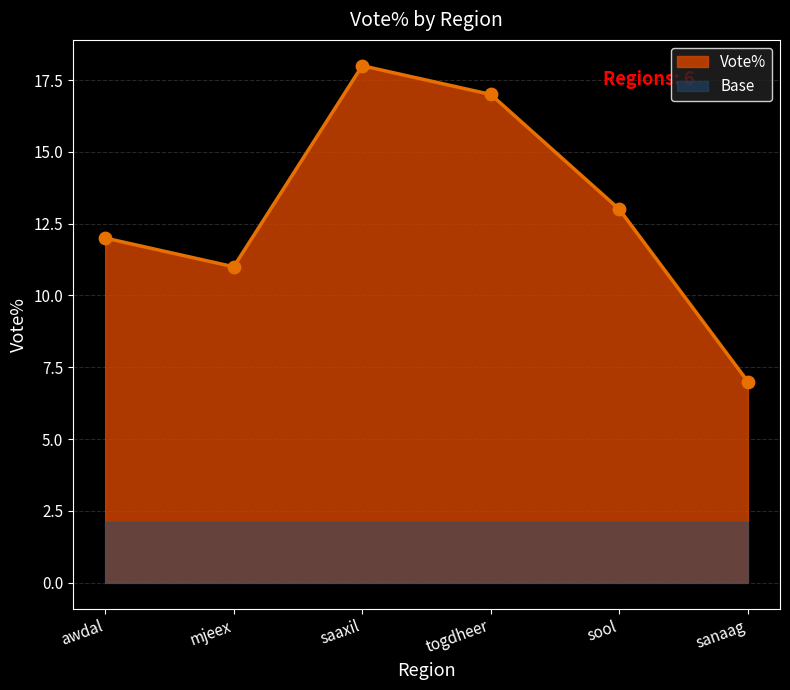

Which has a higher value, sanaag or mjeex?

mjeex